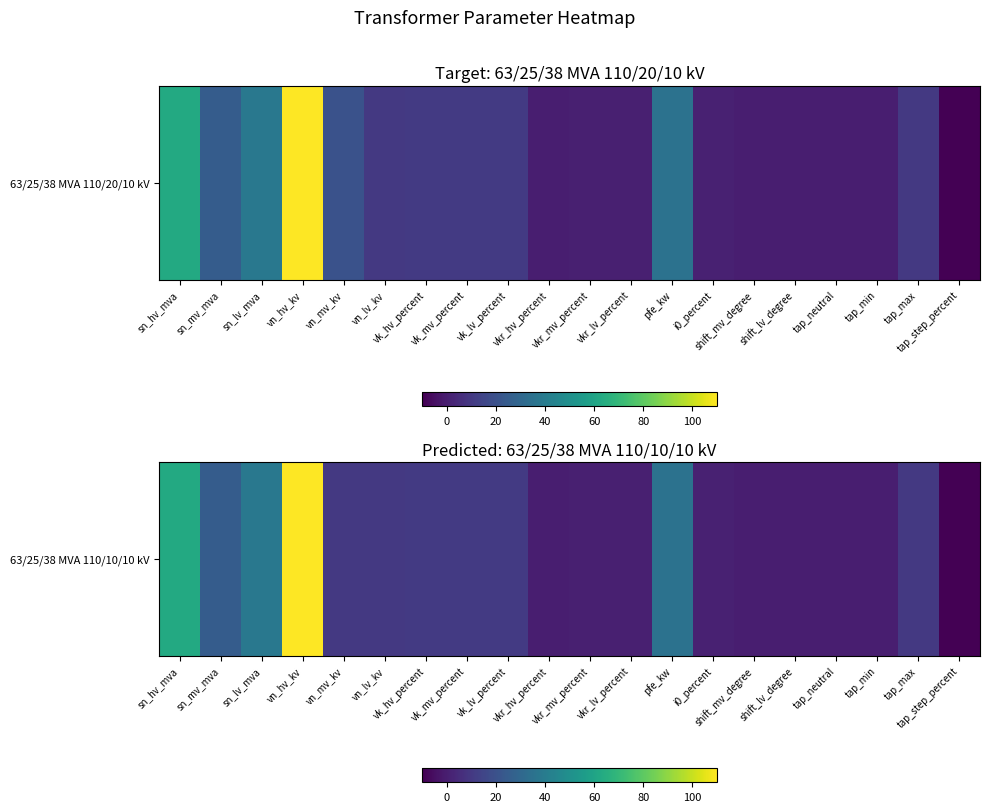

What is the difference between the maximum and minimum values?

120.0